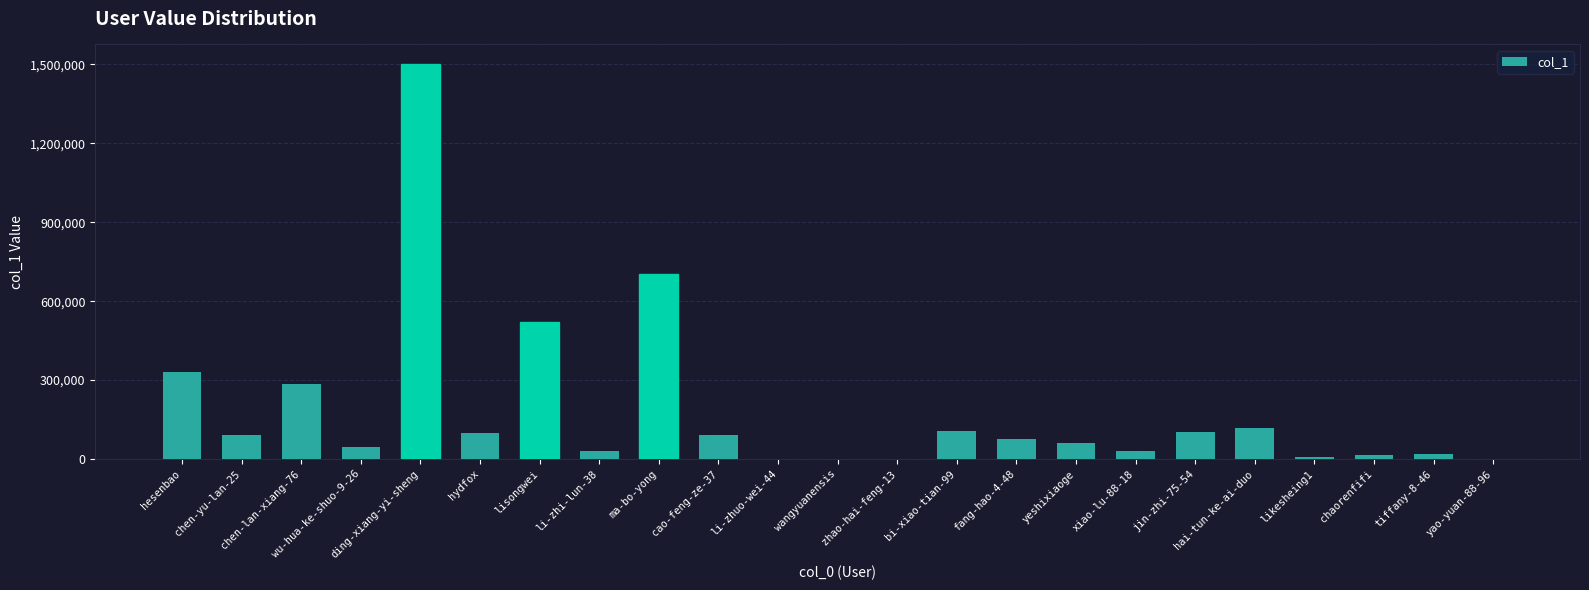

What is the ratio of the value at hesenbao to the value at cao-feng-ze-37?

3.6